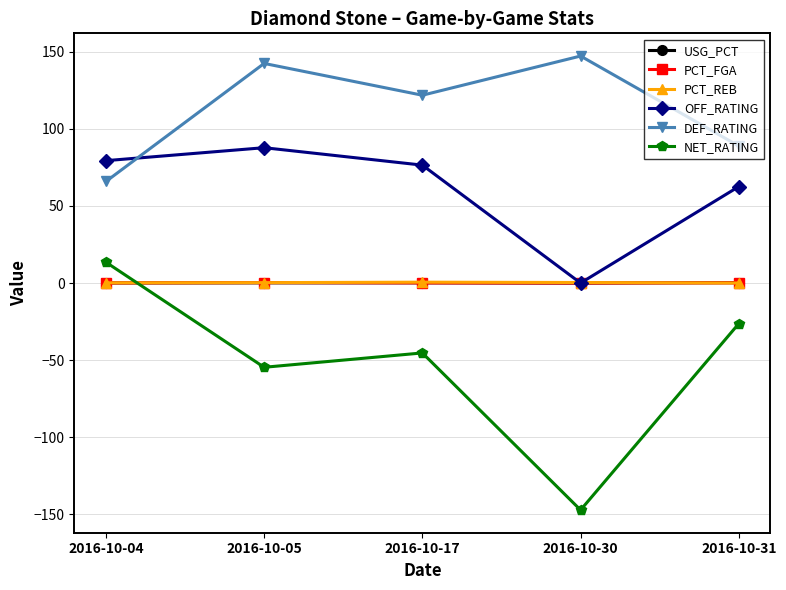

Between which two adjacent categories do PCT_REB and NET_RATING first intersect?

2016-10-04 and 2016-10-05